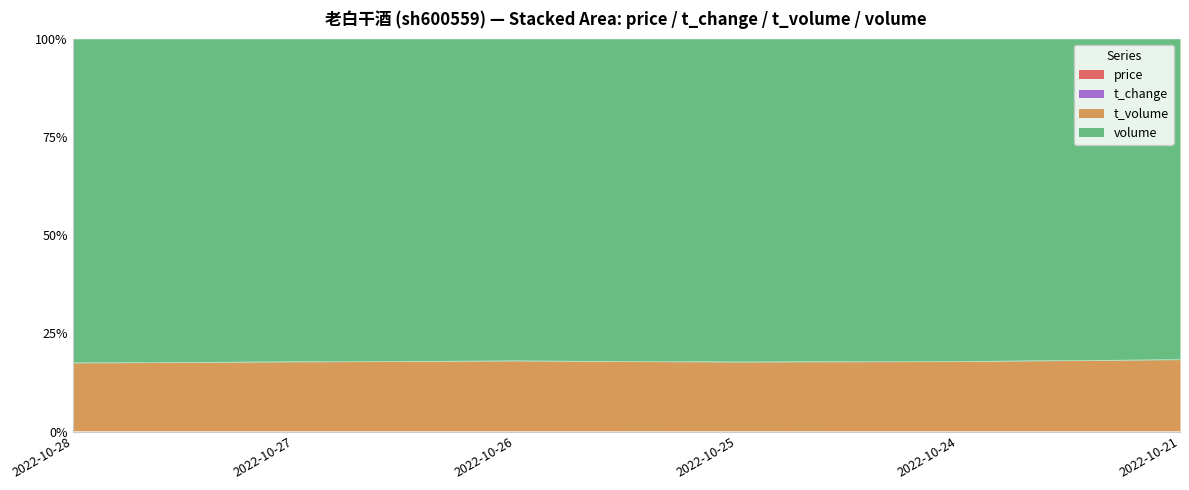

True or false: t_volume has a value of 0.0 at 2022-10-24.

False